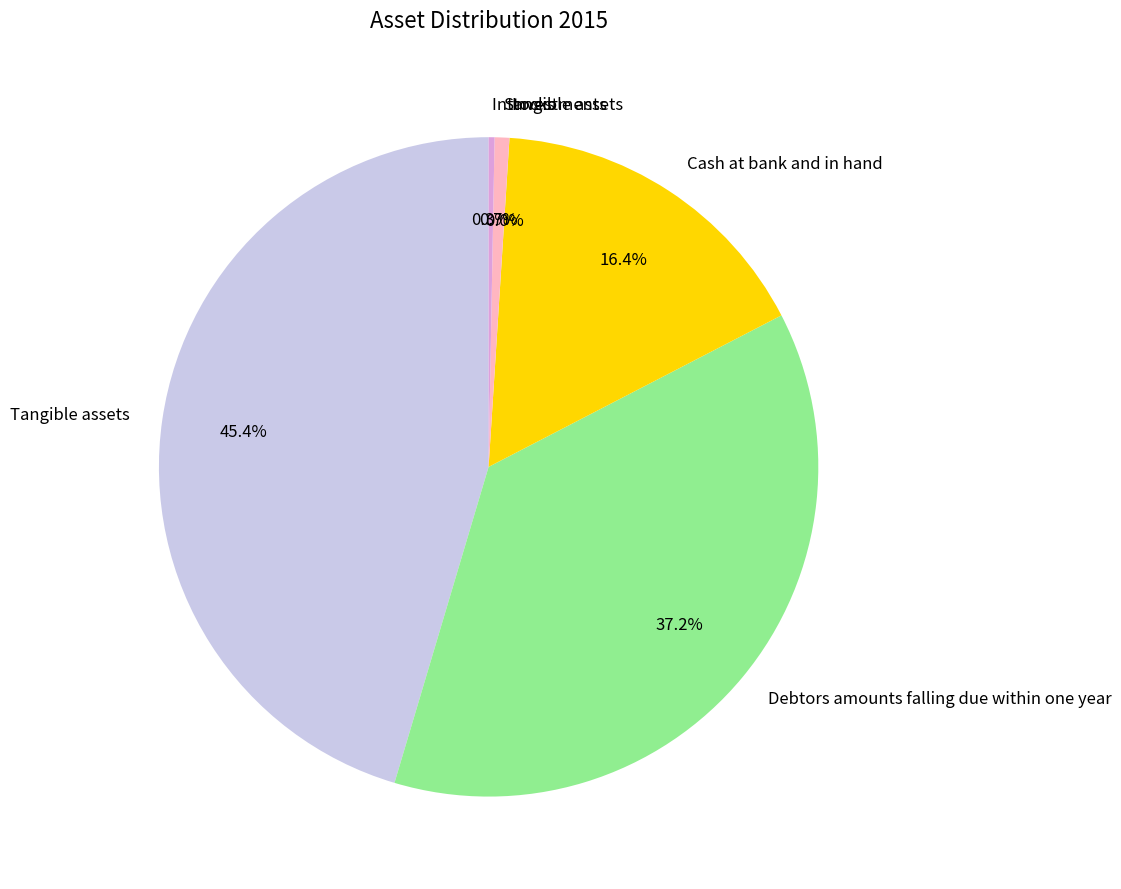

To the nearest percent, what is the difference between the Stocks and Debtors amounts falling due within one year slice percentages?

36%